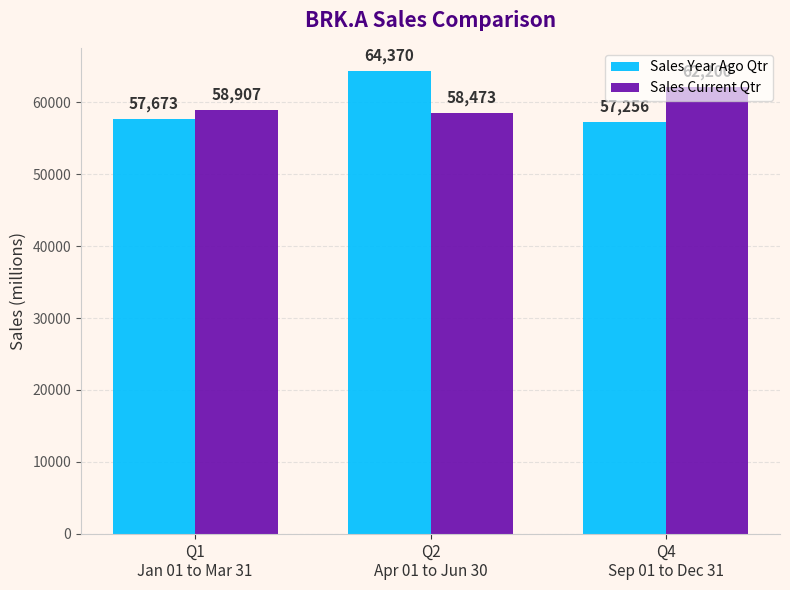

What is the sum of all Sales Year Ago Qtr values?

179299